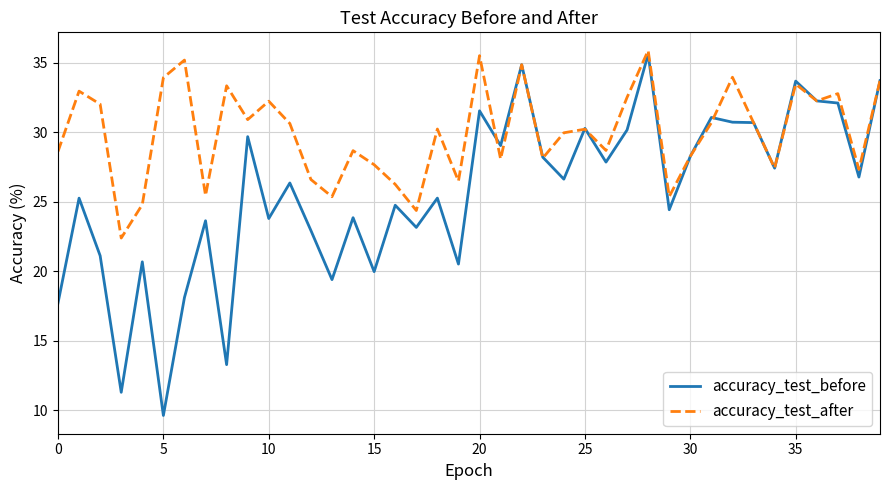

What is the greatest value displayed?

35.9